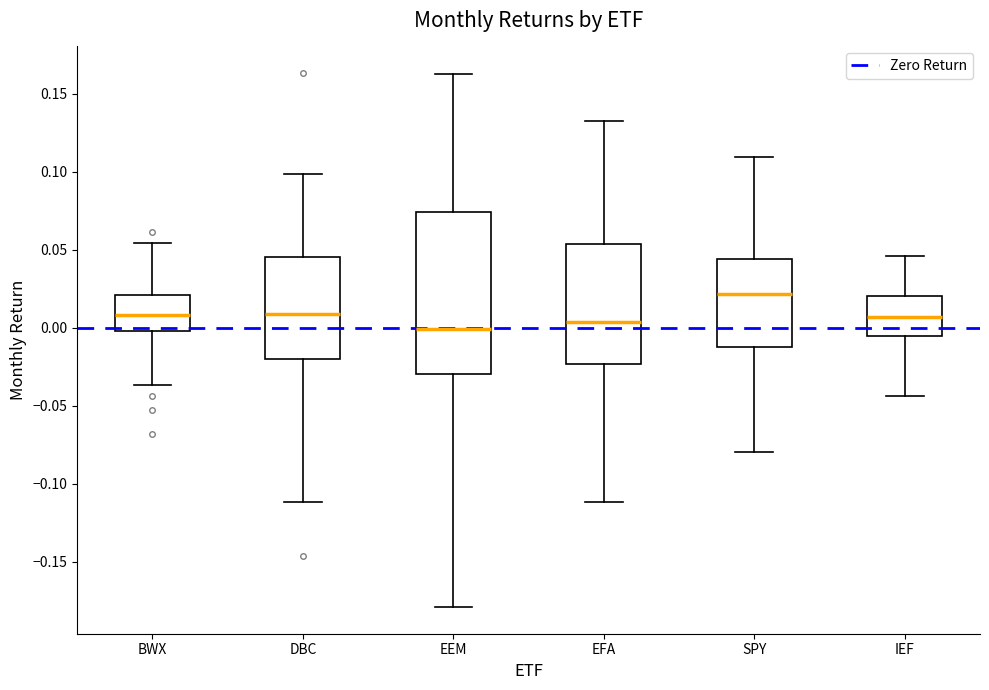

Reading left to right, transcribe this box plot: for each box, give where its median line is, the range the box spans, and where its two whiskers end, as read against the y-axis. The values are not printed on the chart, so give them approximately, as read against the axis.

BWX: median 0.010, box 0.000 to 0.020, whiskers -0.035 to 0.055
DBC: median 0.010, box -0.020 to 0.045, whiskers -0.110 to 0.100
EEM: median 0.000, box -0.030 to 0.075, whiskers -0.180 to 0.165
EFA: median 0.005, box -0.025 to 0.055, whiskers -0.110 to 0.130
SPY: median 0.020, box -0.015 to 0.045, whiskers -0.080 to 0.110
IEF: median 0.005, box -0.005 to 0.020, whiskers -0.045 to 0.045